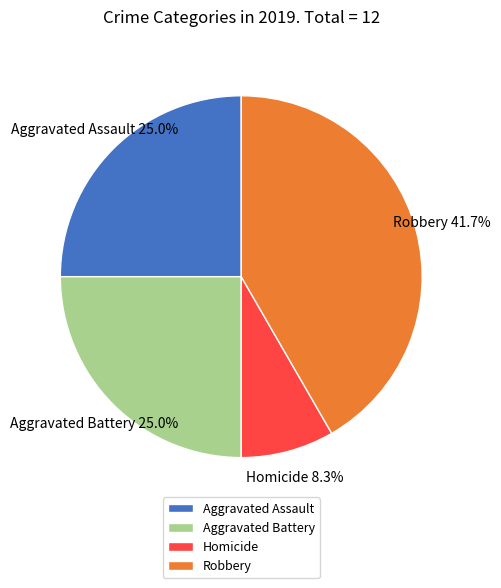

To the nearest percent, what portion does Aggravated Battery represent?

25%